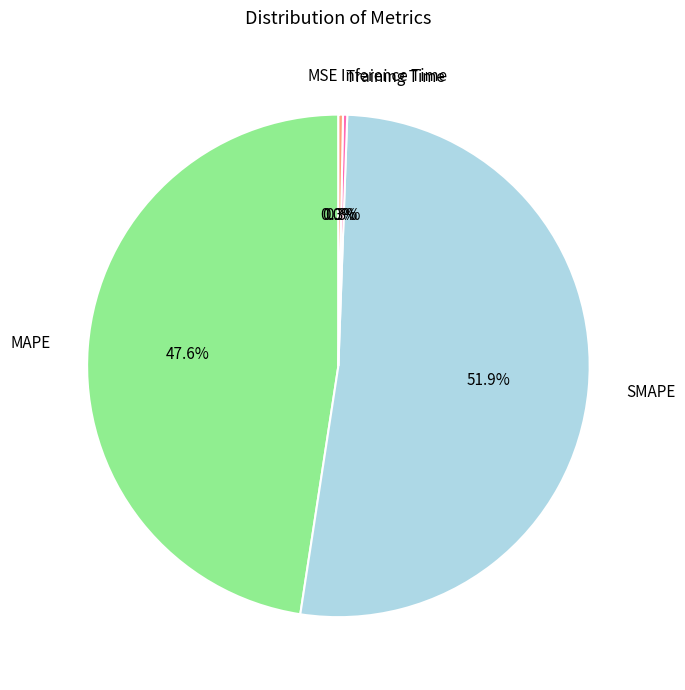

Count the number of slices in the pie.

5